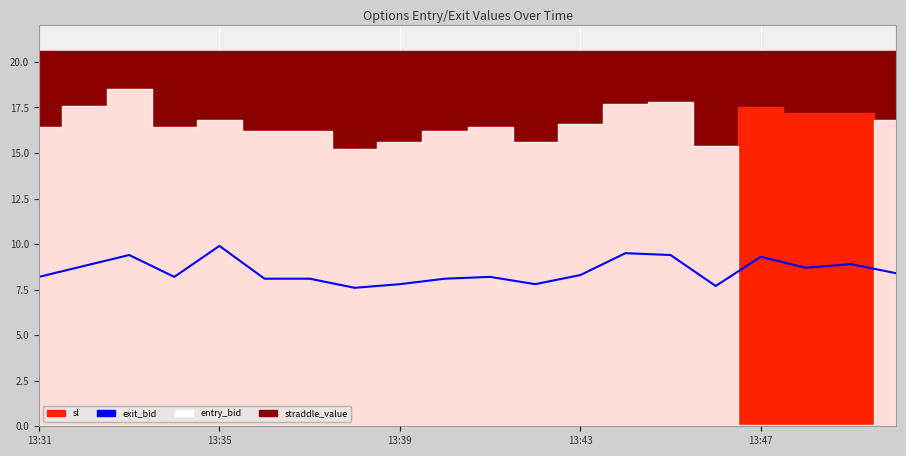

What is the sum of the values at 15 and 9?

15.8